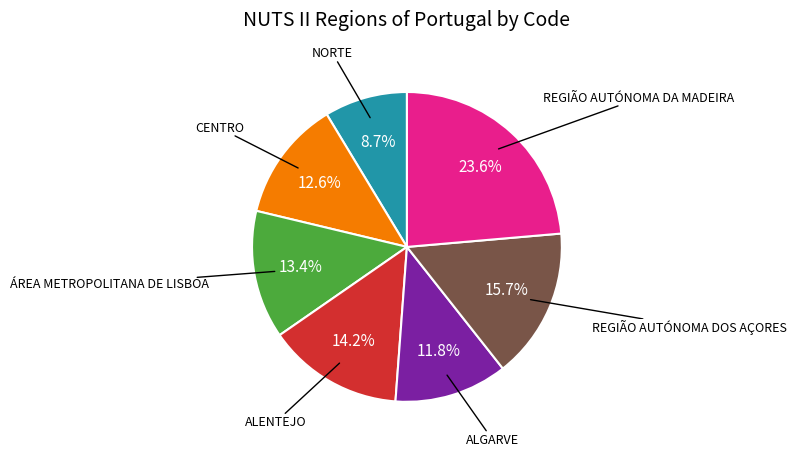

Is there any slice that represents more than half of the pie?

No